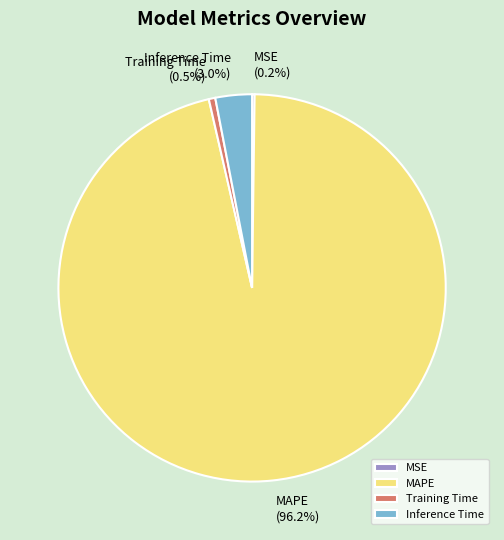

The Inference Time slice represents 3% of the pie. True or false?

True